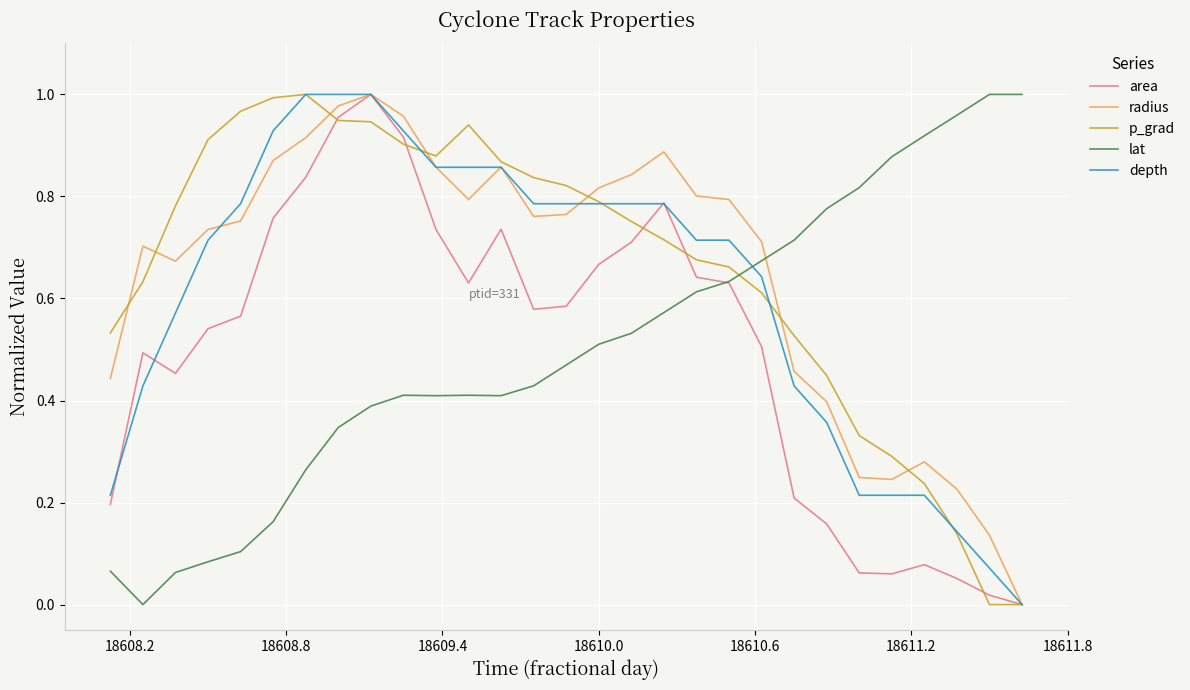

True or false: radius has more than 1 points higher than both neighbors.

True